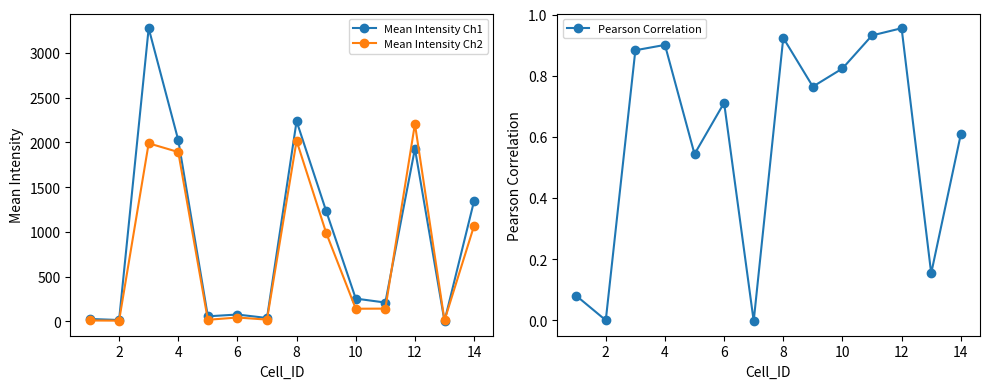

Which series changed the most between 6 and 8?

Mean Intensity Ch1